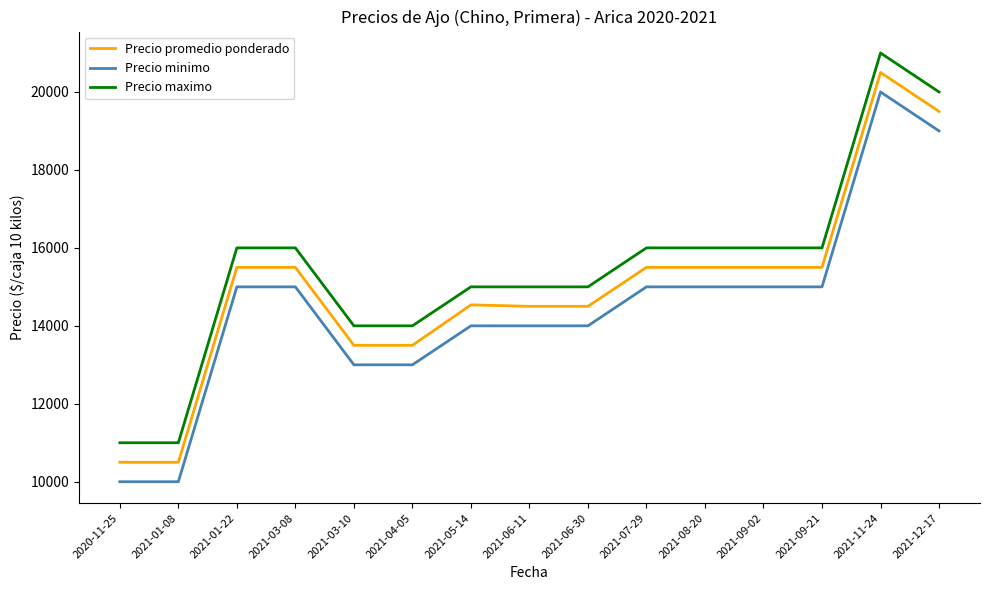

What is the minimum value for Precio promedio ponderado?

10500